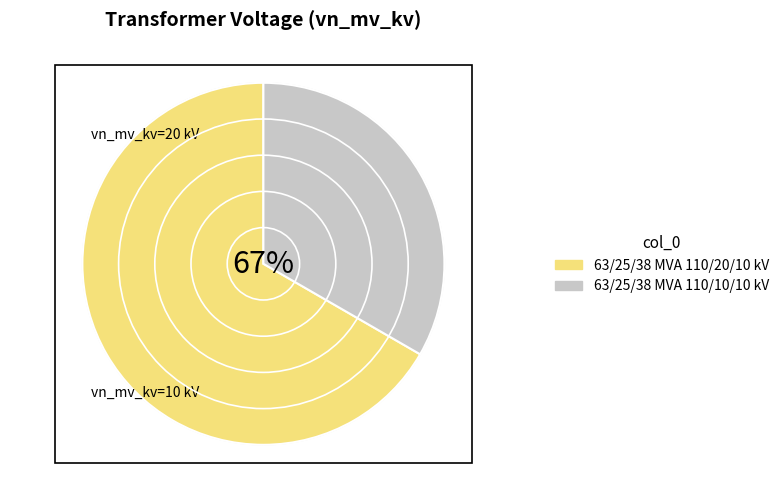

Rank the categories by value from lowest to highest.

63/25/38 MVA 110/10/10 kV, 63/25/38 MVA 110/20/10 kV